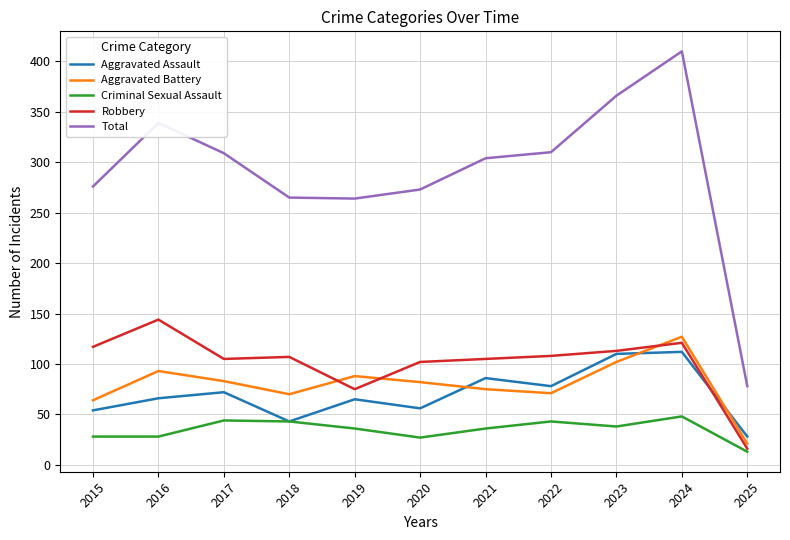

Where is the first local maximum for Robbery?

2016